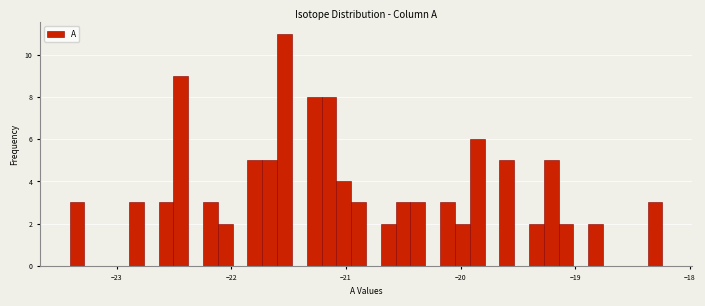

Read against the x-axis, roughly where is the centre of the tallest bar?

-21.5